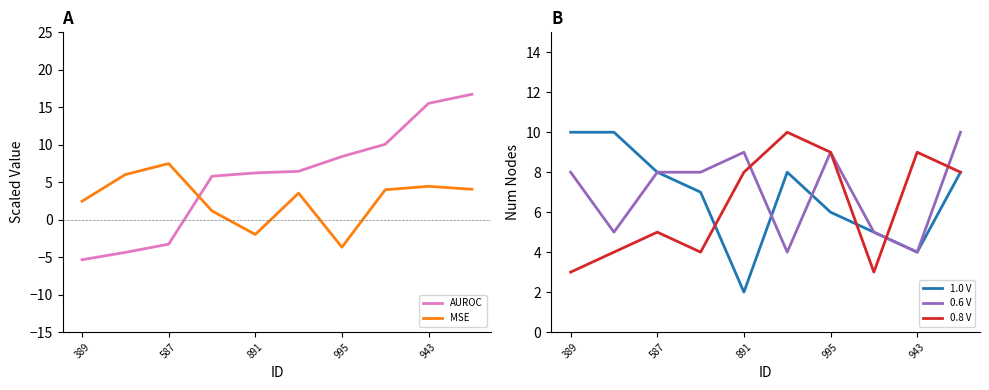

Is it true that 1.0 V equals 10 at 389?

True